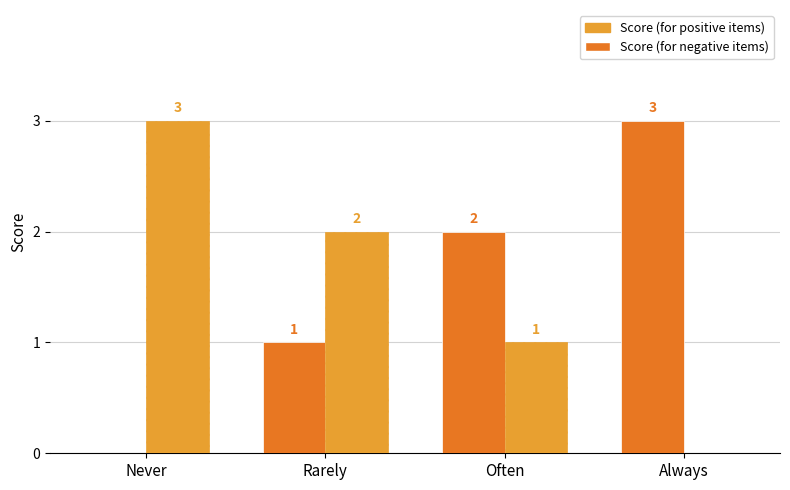

Read the Score (for positive items) value at Never.

3